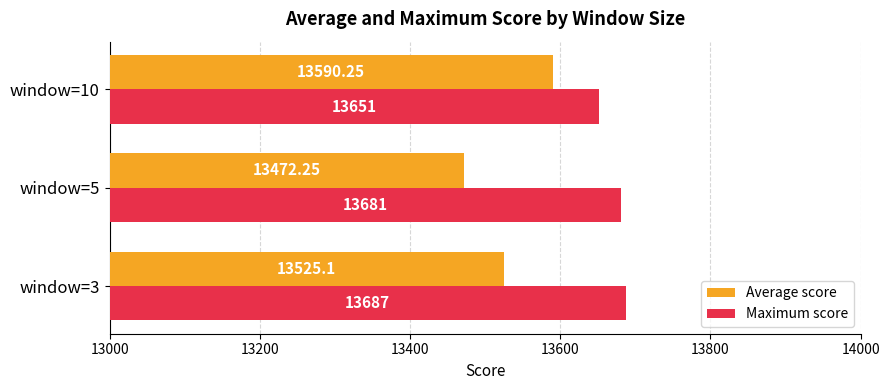

What is the greatest value displayed?

13687.0